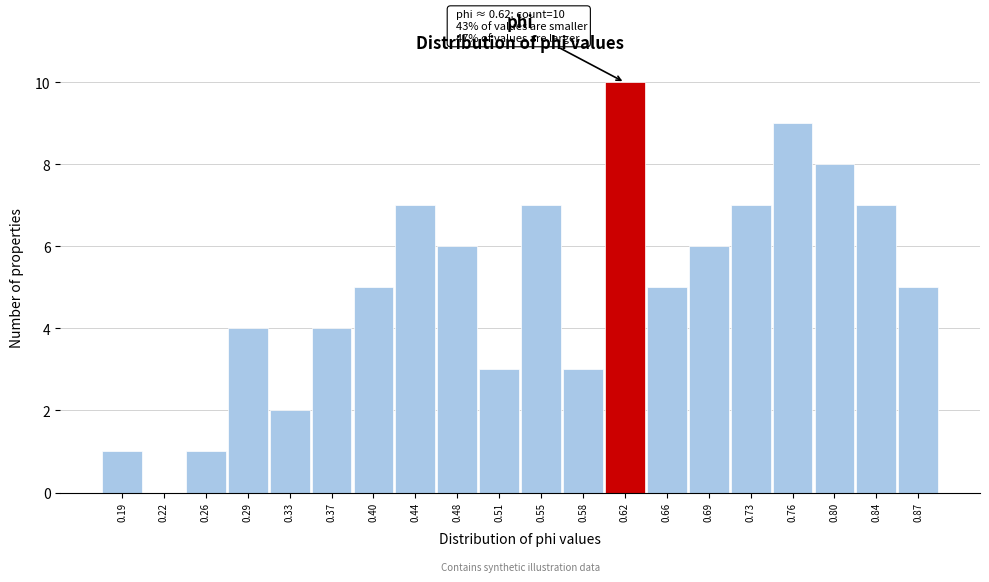

Reading right to left, list all the values displayed in this chart.

0.87=5	0.84=7	0.80=8	0.76=9	0.73=7	0.69=6	0.66=5	0.62=10	0.58=3	0.55=7	0.51=3	0.48=6	0.44=7	0.40=5	0.37=4	0.33=2	0.29=4	0.26=1	0.22=0	0.19=1